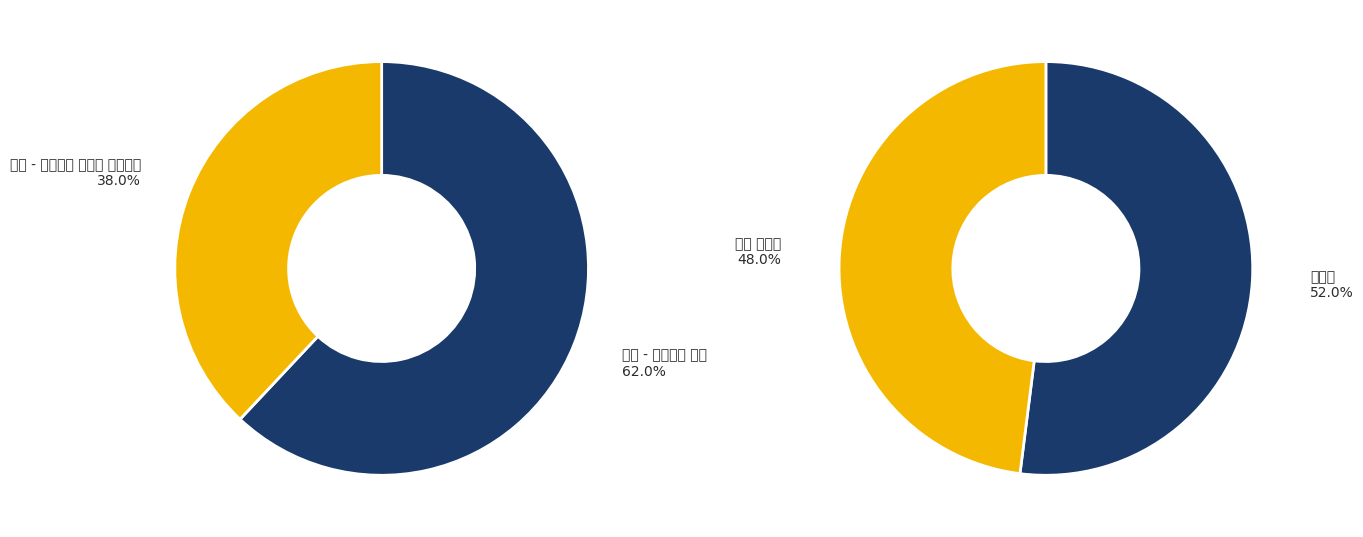

Which slice represents more than half of the pie?

일반 - 가격비교 상품